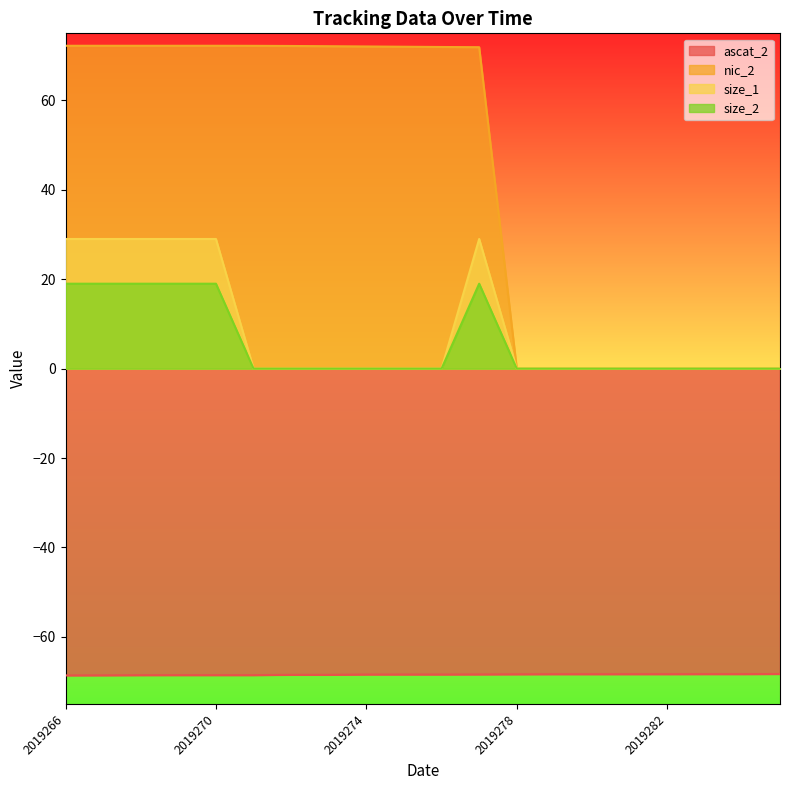

What is the difference between the maximum and second lowest values in the size_2 series?

19.0